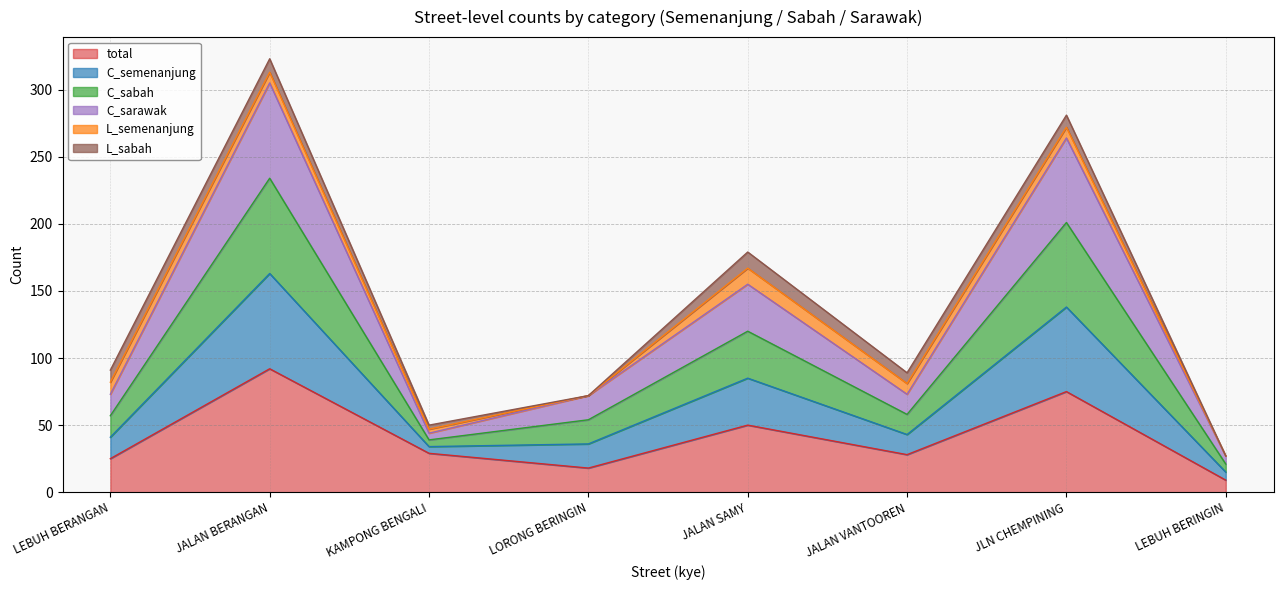

What value does the total series have at JALAN SAMY?

50